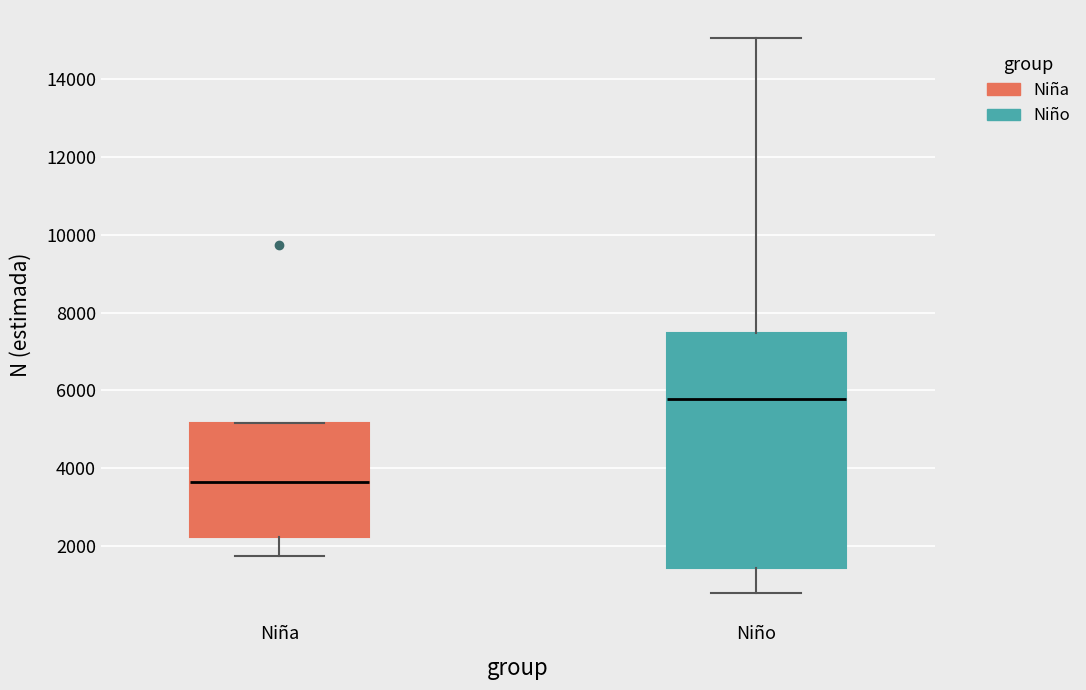

Where does the lower whisker of the box for Niña end on the y-axis? The values are not printed on the chart, so give them approximately, as read against the axis.

1800